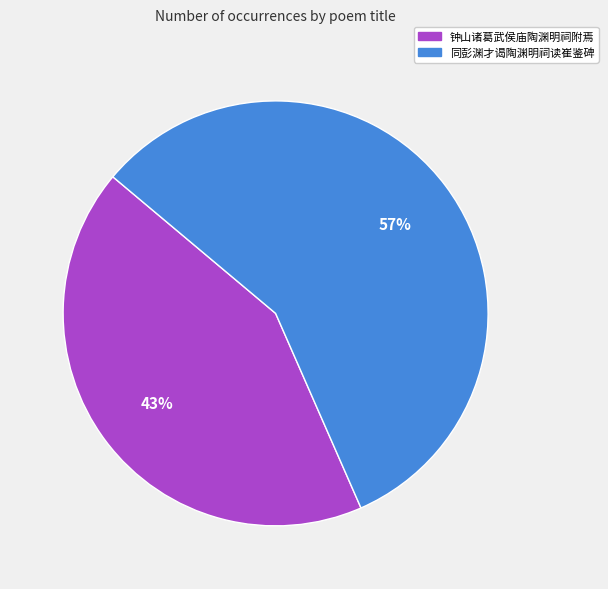

Do 同彭渊才谒陶渊明祠读崔鉴碑 and 钟山诸葛武侯庙陶渊明祠附焉 together represent more than half of the pie?

Yes